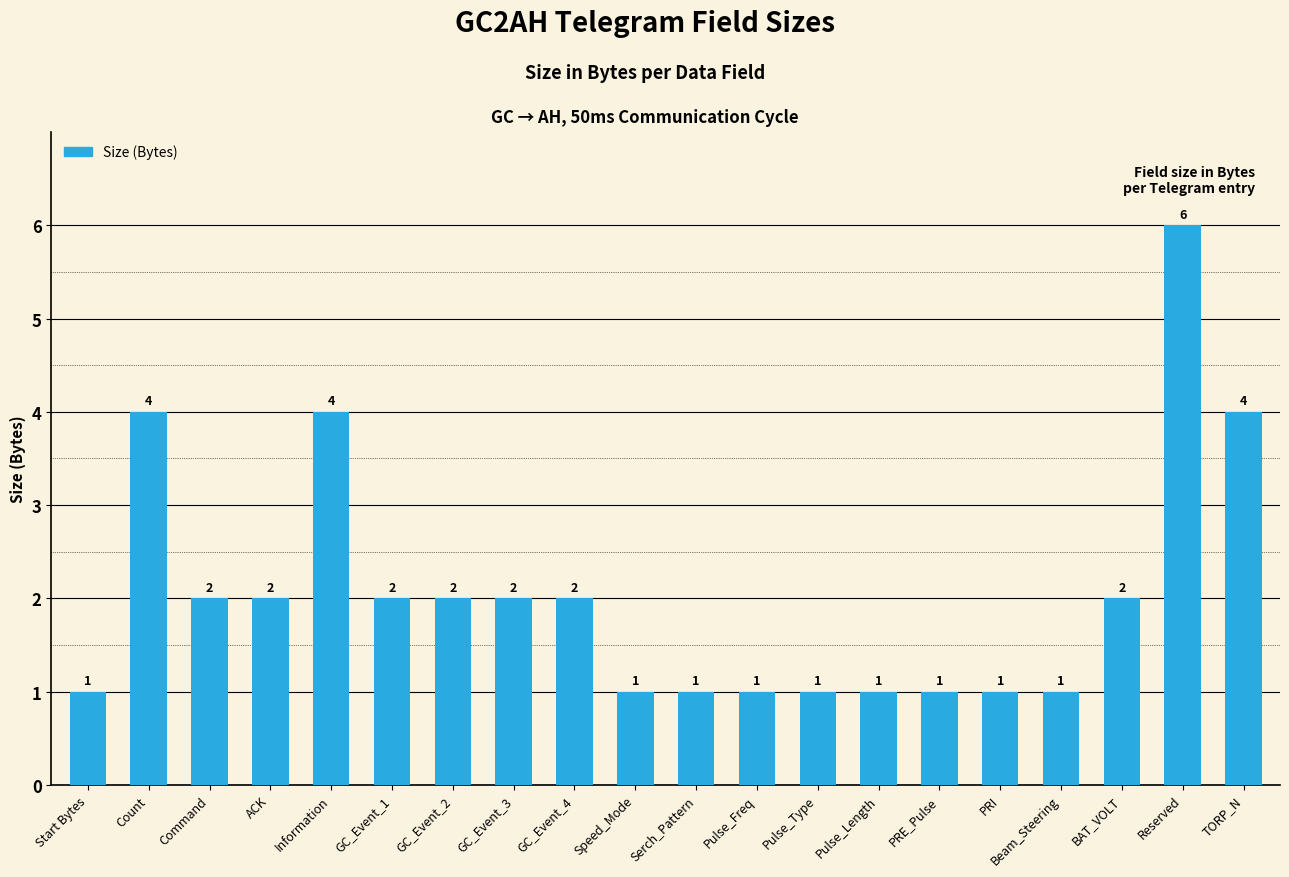

What value does the data have at Count?

4